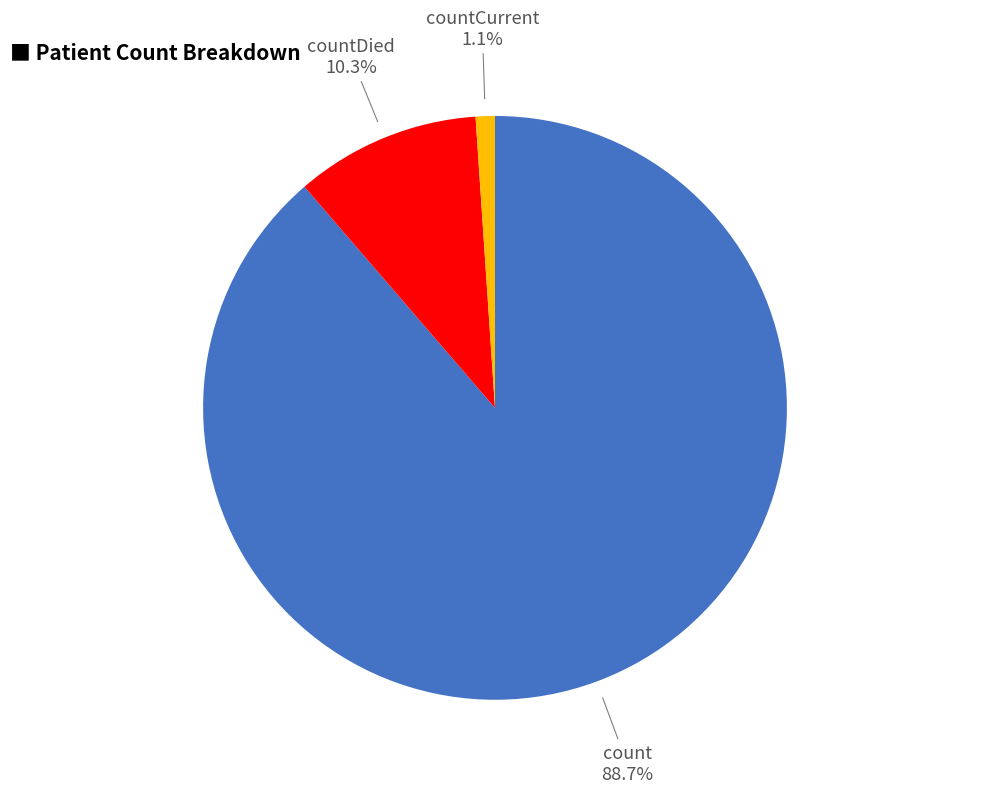

How many segments does this pie chart have?

3